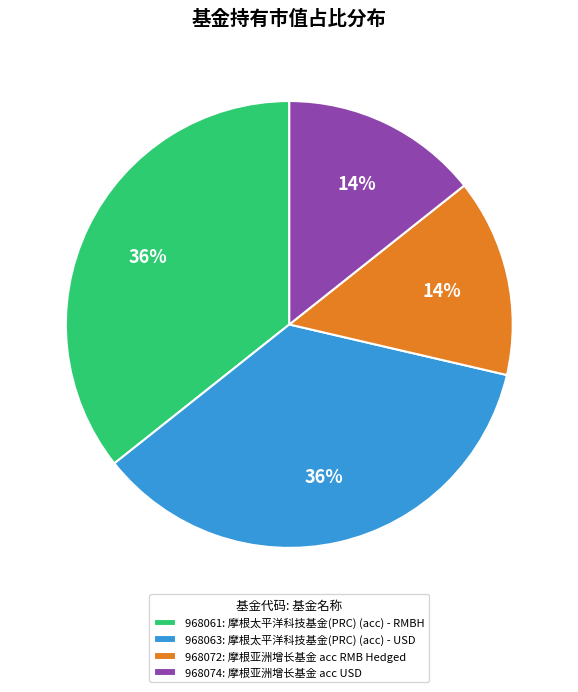

Is it true that 968063 is 22% of the pie?

False